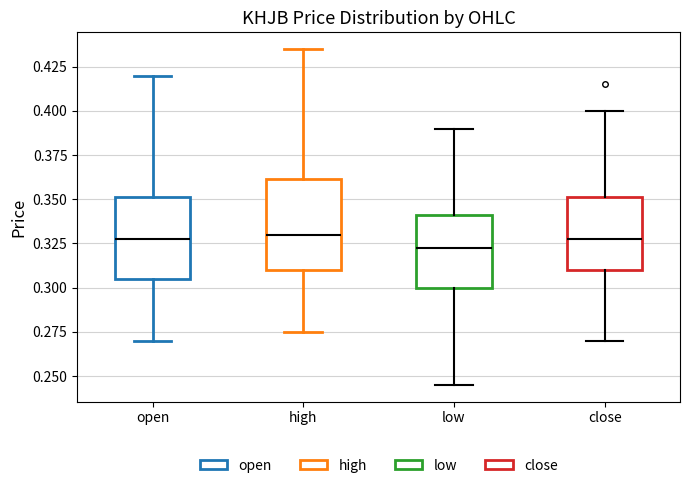

Which box is the tallest, from its lower edge to its upper edge?

high